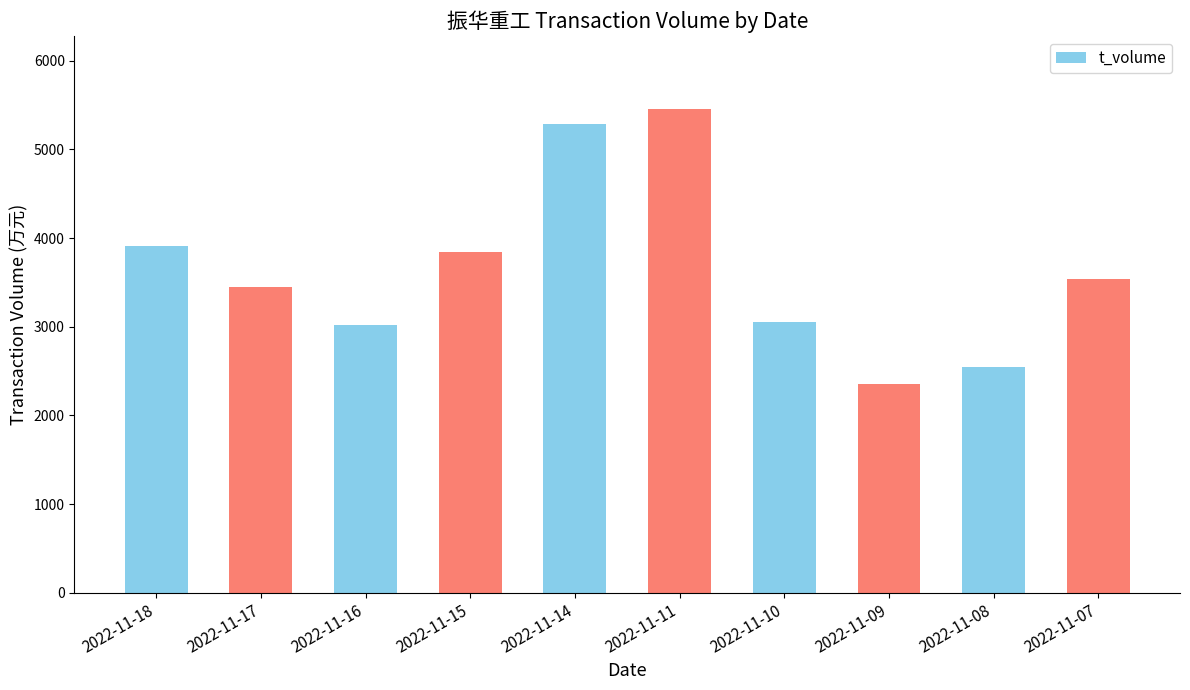

What is the change in value from 2022-11-17 to 2022-11-16?

-427